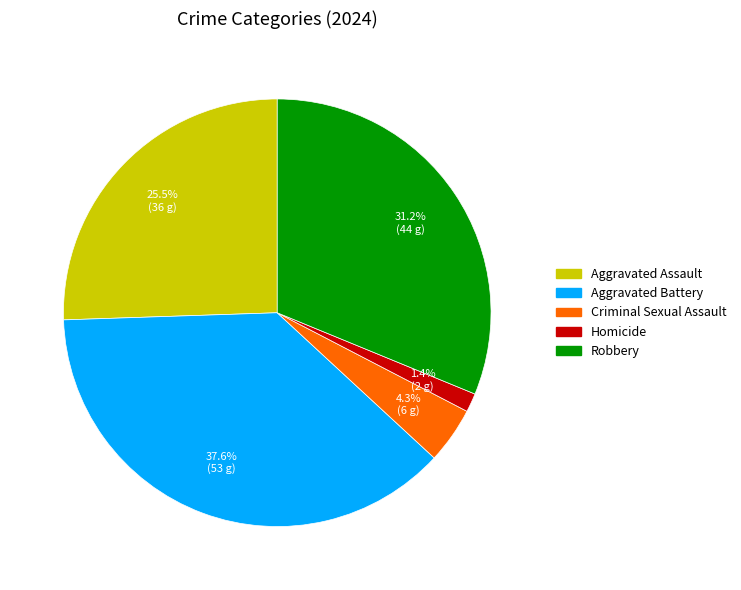

To the nearest percent, what is the difference between the largest and smallest slice percentages?

36%